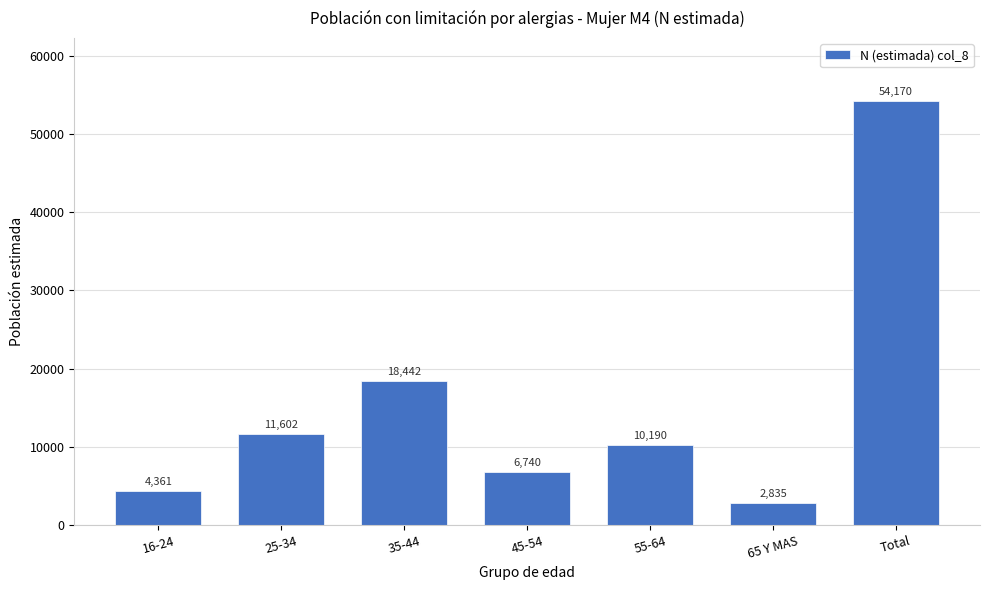

Reading left to right, extract all data points from this chart.

16-24=4361	25-34=11602	35-44=18442	45-54=6740	55-64=10190	65 Y MAS=2835	Total=54170